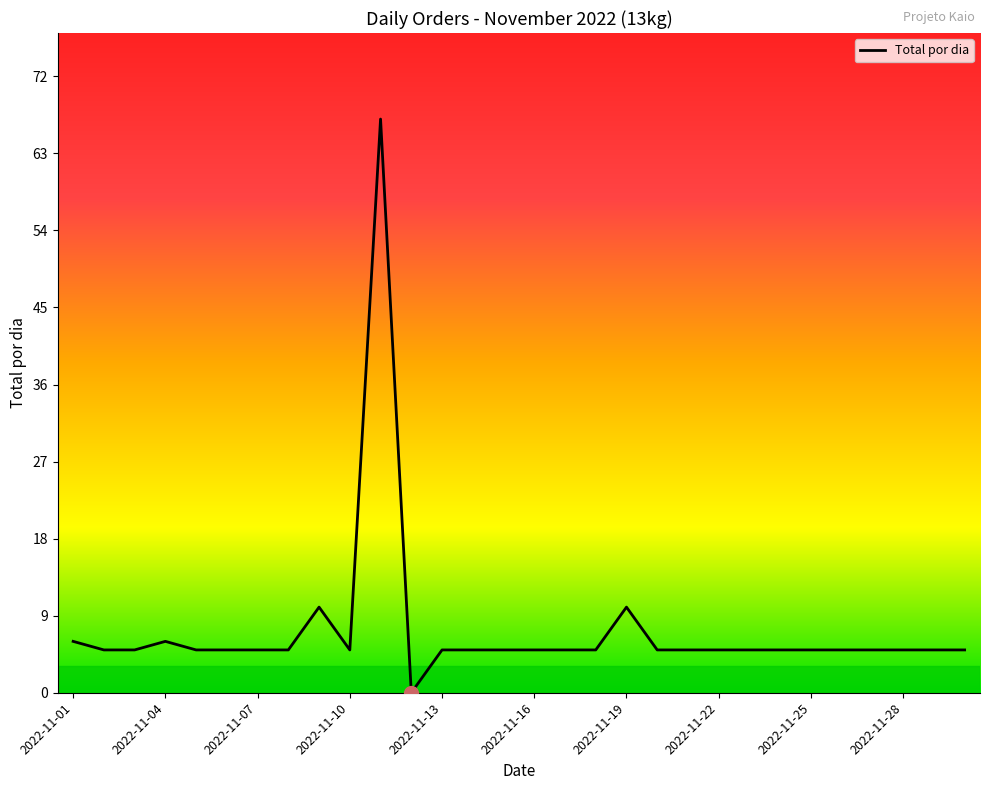

What is the greatest value displayed?

67